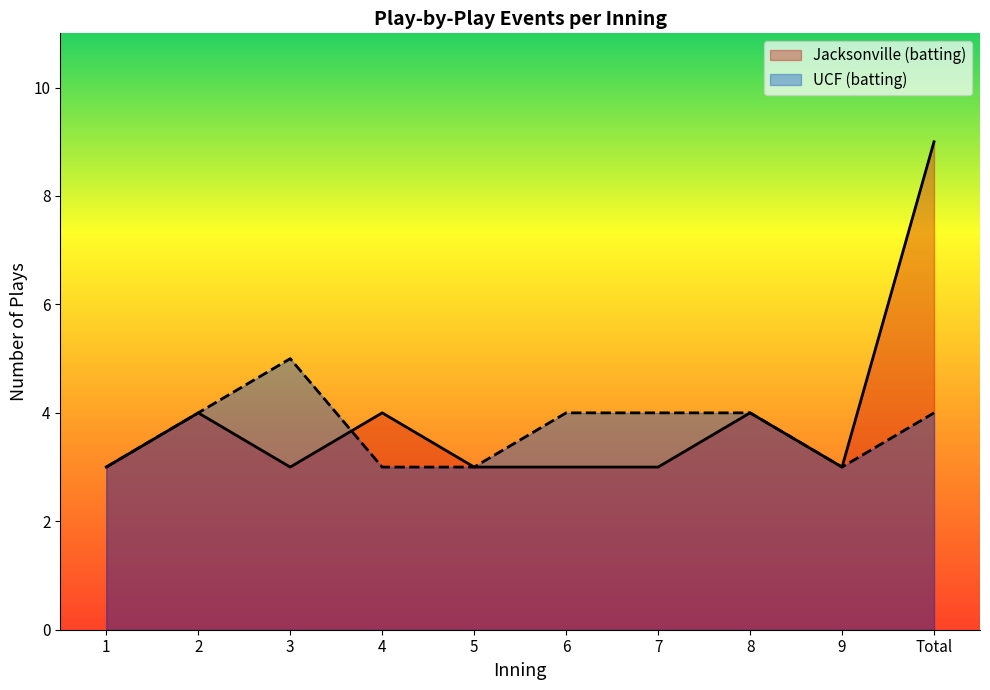

Reading right to left, list all the values displayed in this chart.

Jacksonville (batting): Total=9	9=3	8=4	7=3	6=3	5=3	4=4	3=3	2=4	1=3
UCF (batting): Total=4	9=3	8=4	7=4	6=4	5=3	4=3	3=5	2=4	1=3